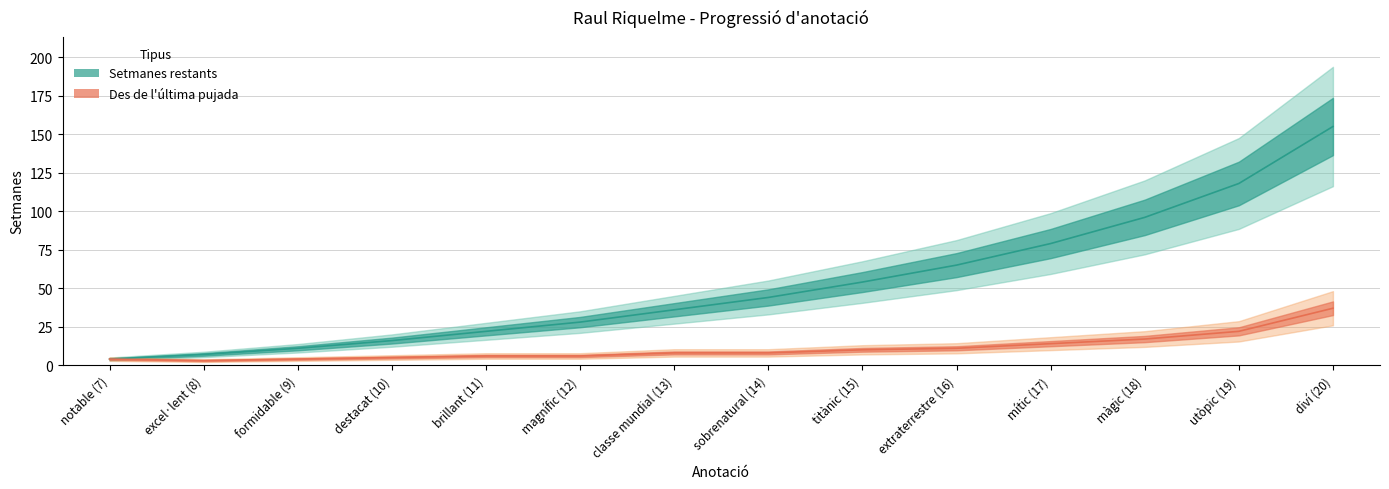

How many lines are shown in the chart?

2